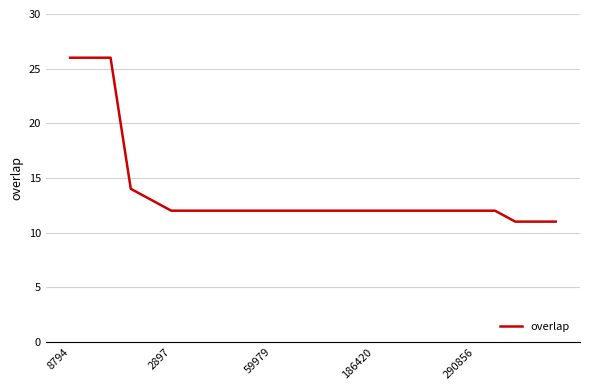

What is the difference between the maximum and minimum values?

15